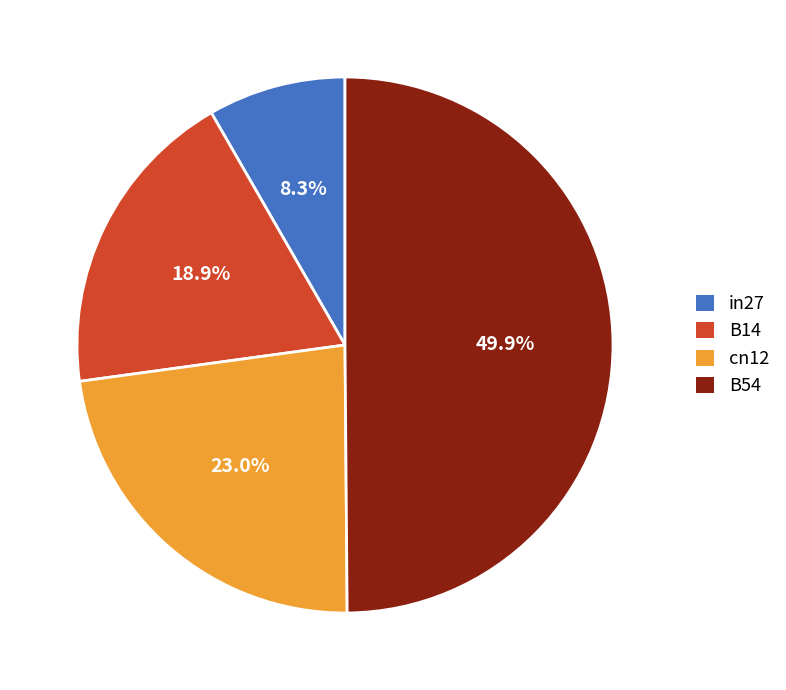

To the nearest percent, what percentage of the pie is B14?

19%